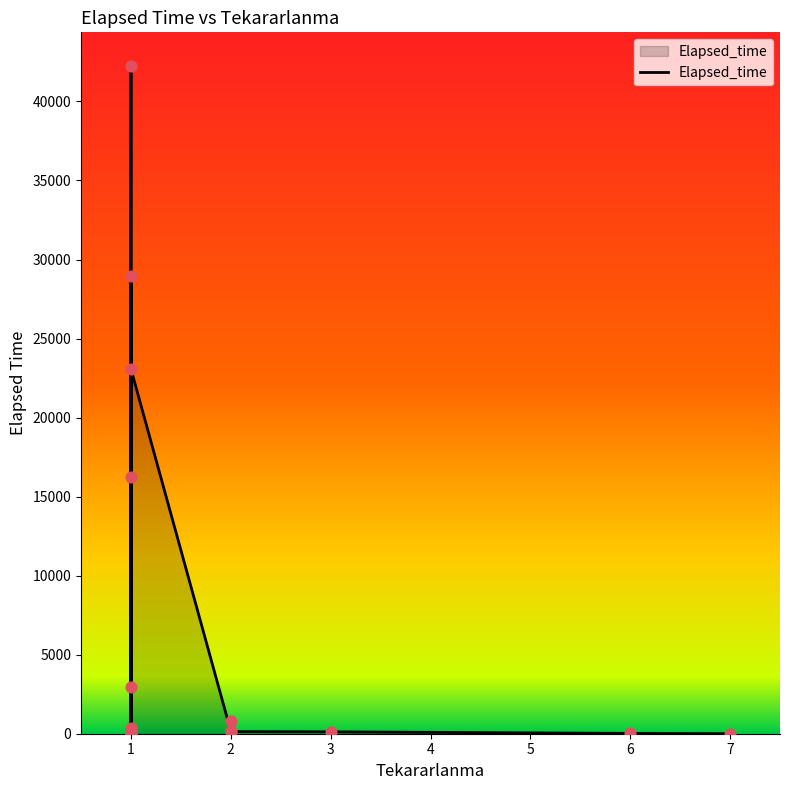

What is the change in value from 6 to 2?

+115